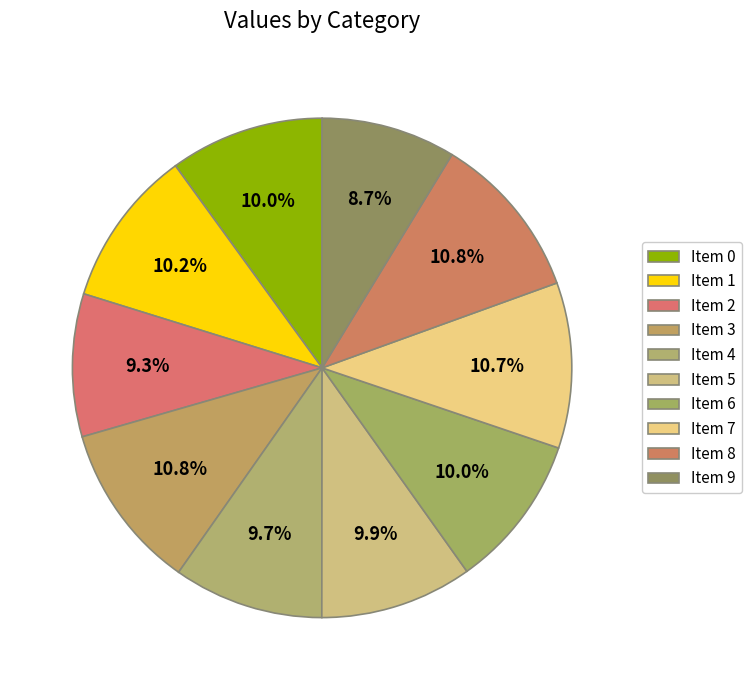

Count the number of slices in the pie.

10